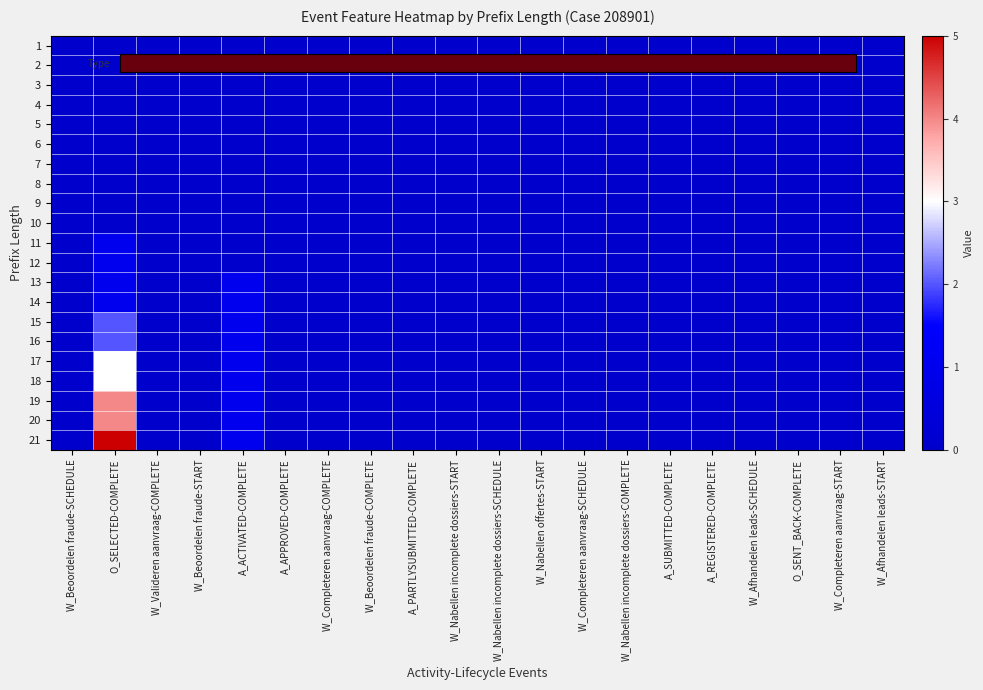

Which category has the lowest value across all series?

W_Beoordelen fraude-SCHEDULE